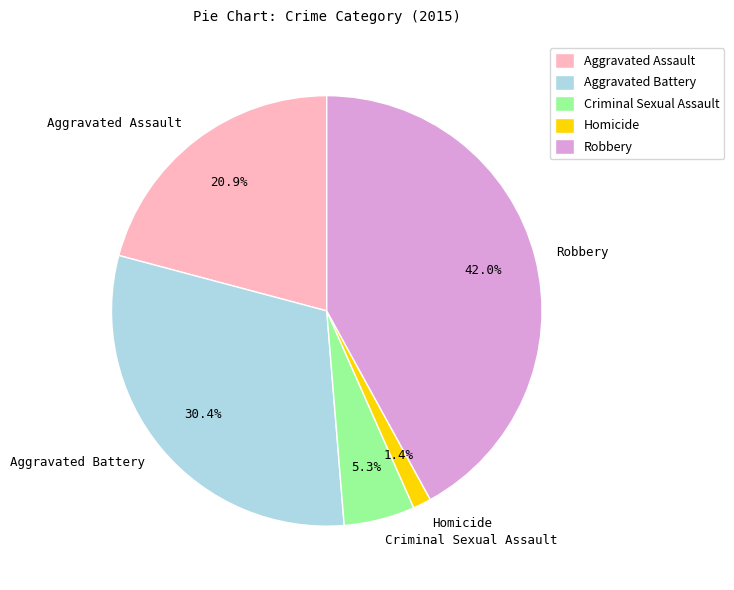

Is it true that Homicide is 11% of the pie?

False